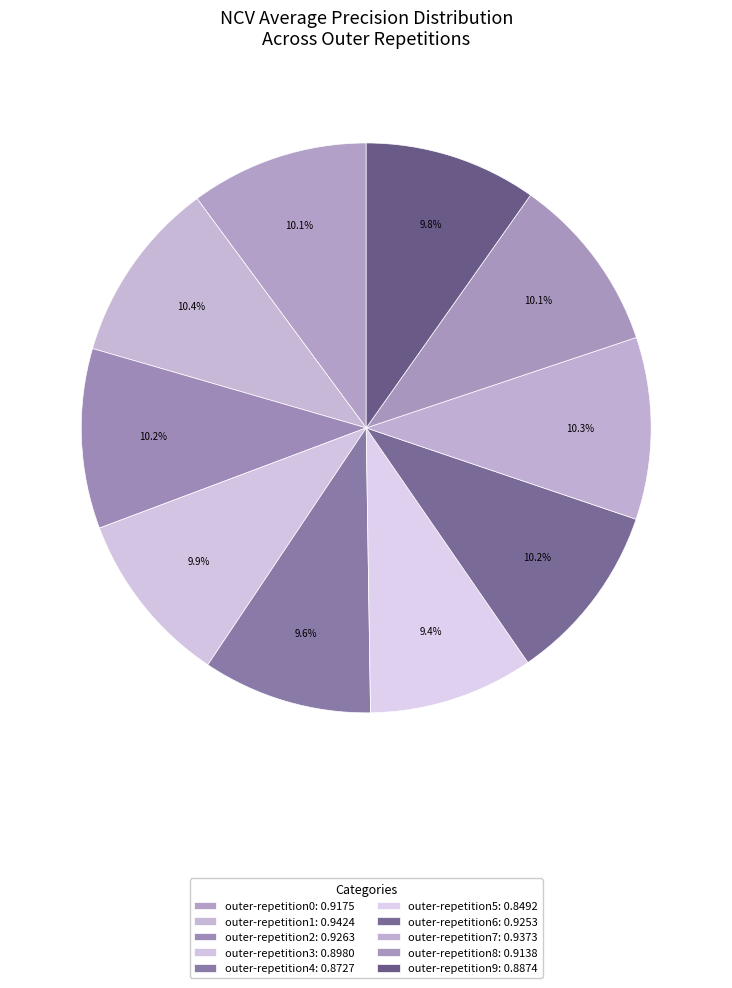

Which category has the smallest portion of the pie?

outer-repetition5